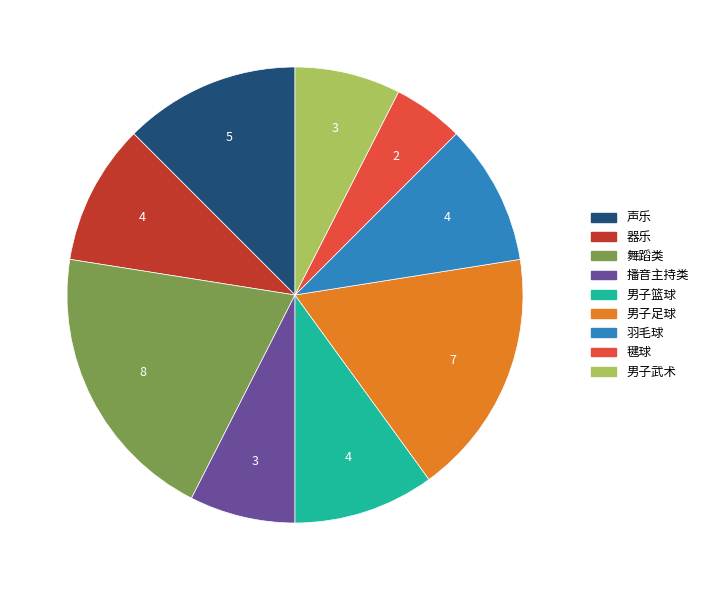

Is 男子足球 the majority of the pie?

No